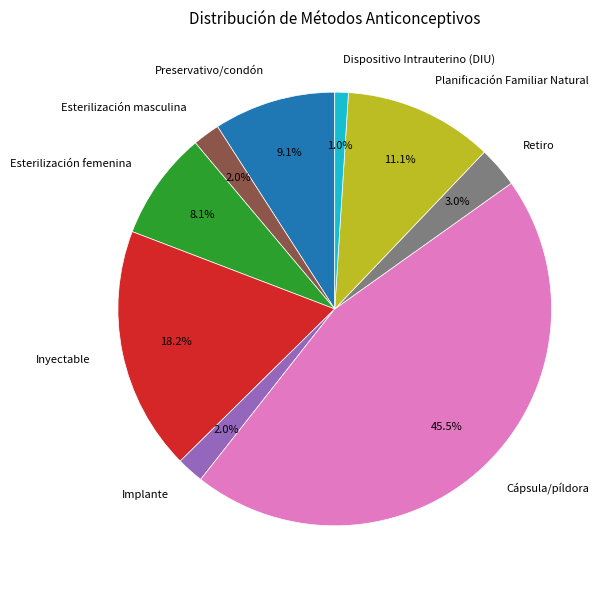

The Esterilización femenina slice represents 1% of the pie. True or false?

False